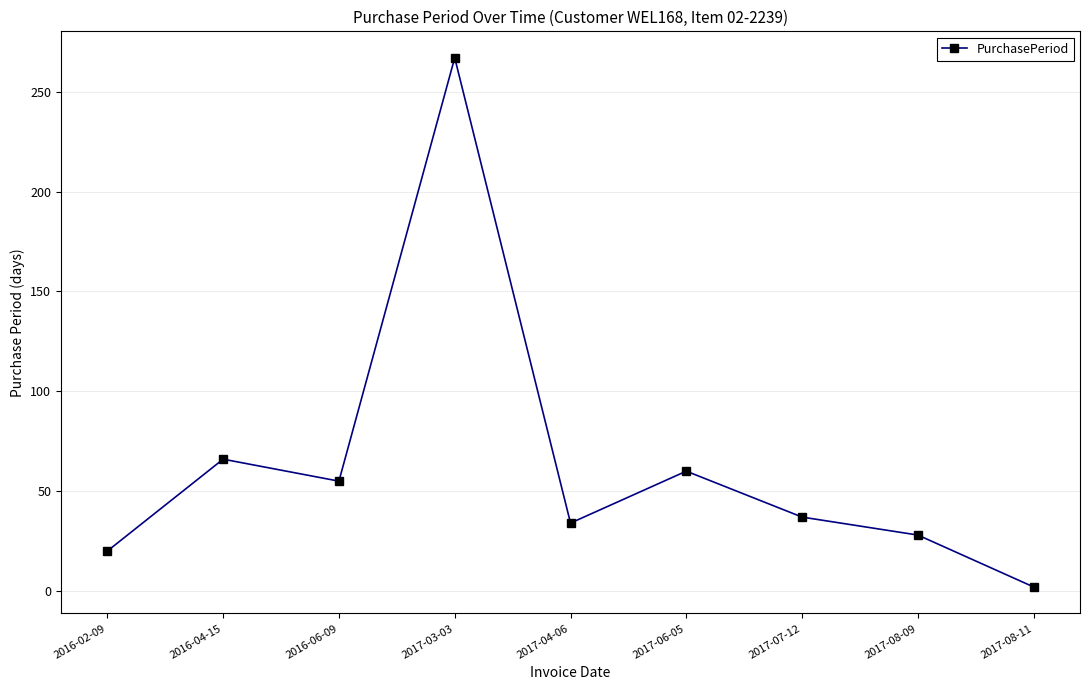

List the labels in order of value, largest first.

2017-03-03, 2016-04-15, 2017-06-05, 2016-06-09, 2017-07-12, 2017-04-06, 2017-08-09, 2016-02-09, 2017-08-11